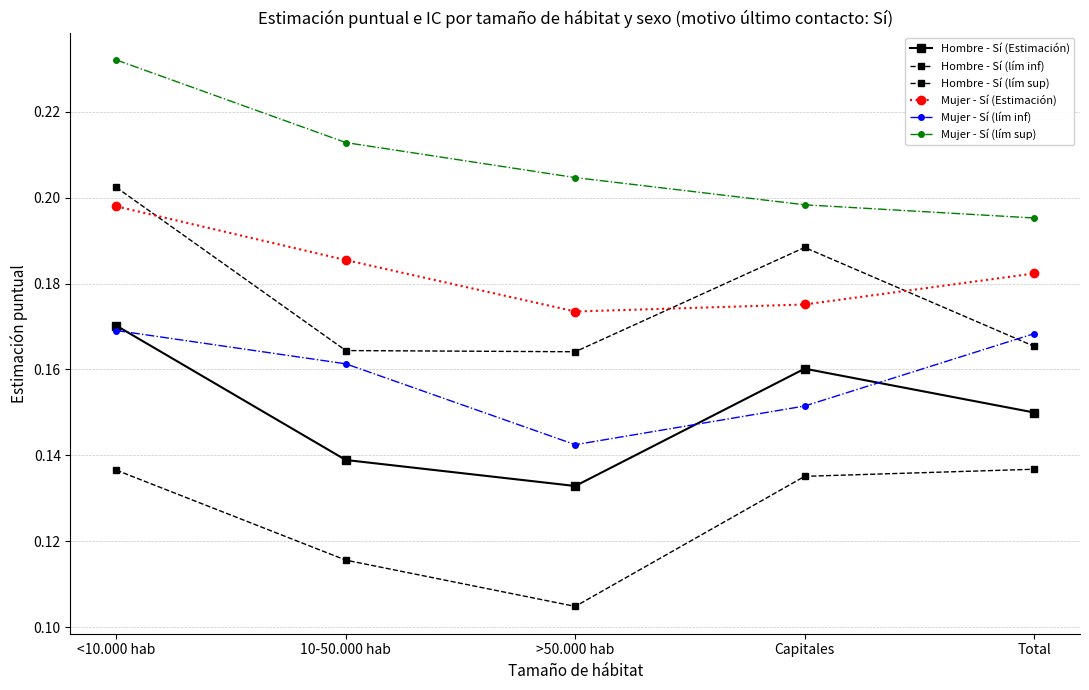

What is the sum of the Hombre - Sí (Estimación) values at <10.000 hab and 10-50.000 hab?

0.3